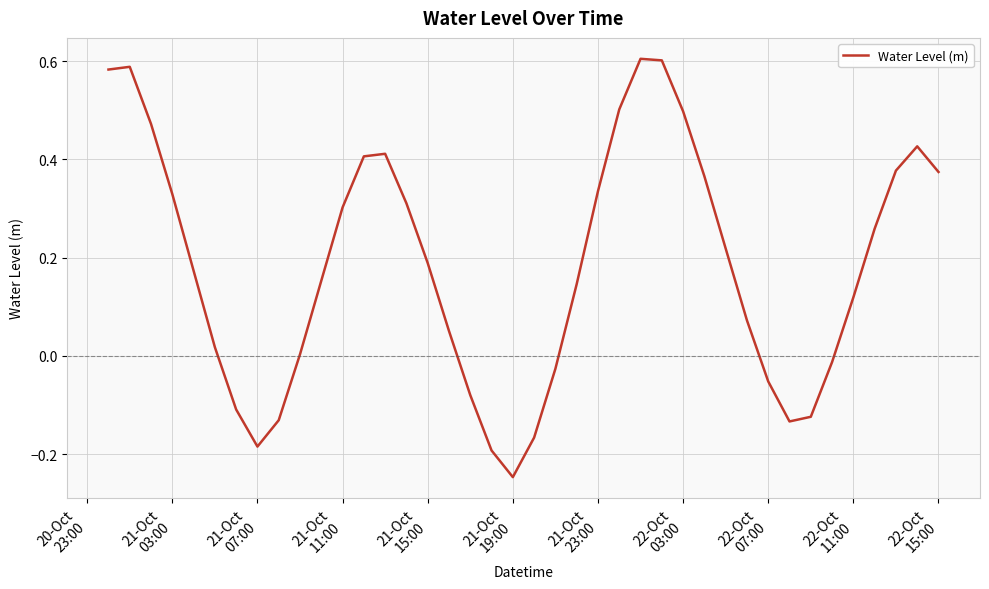

What is the difference between the maximum and minimum values?

0.9